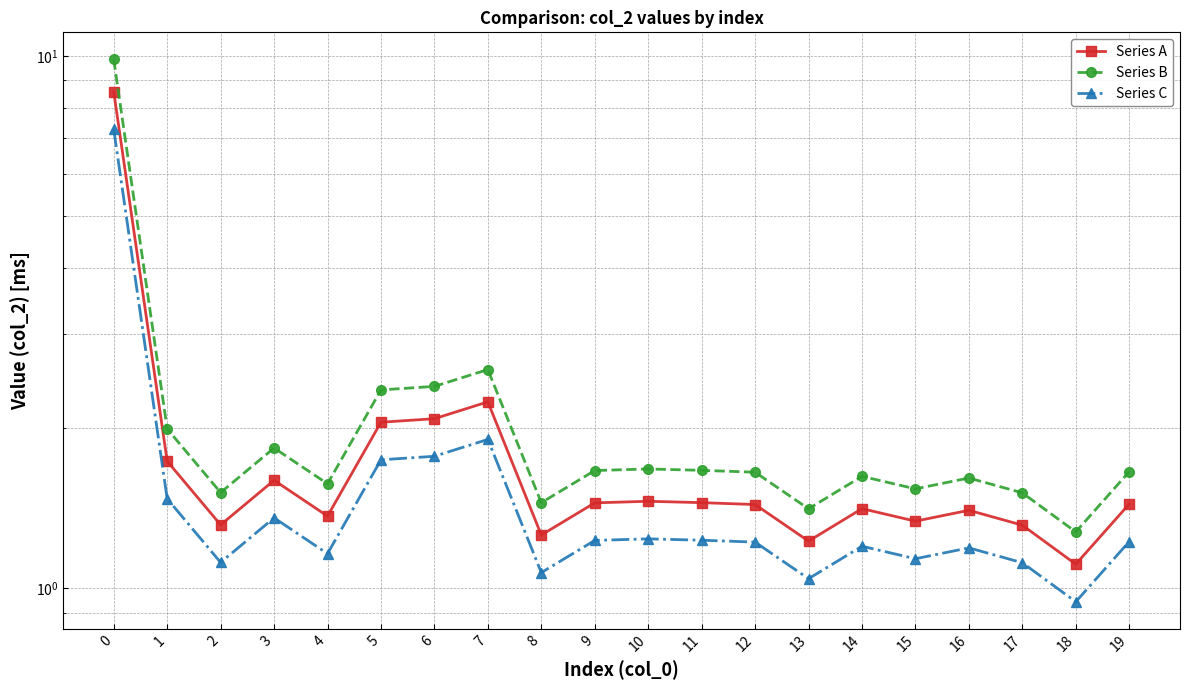

Read the Series A value at 17.

1.3